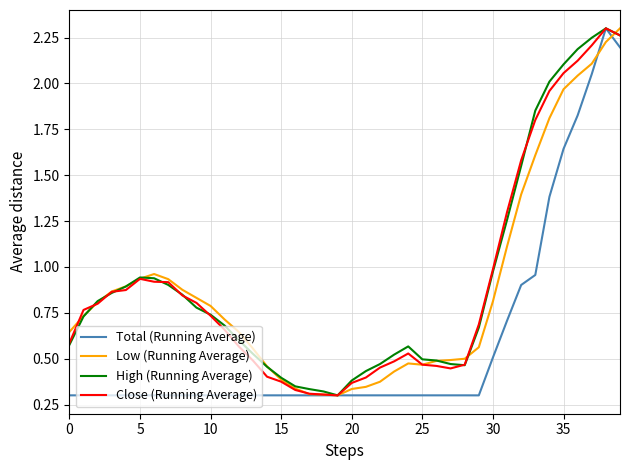

What is the label of the 24th point from the right?

16